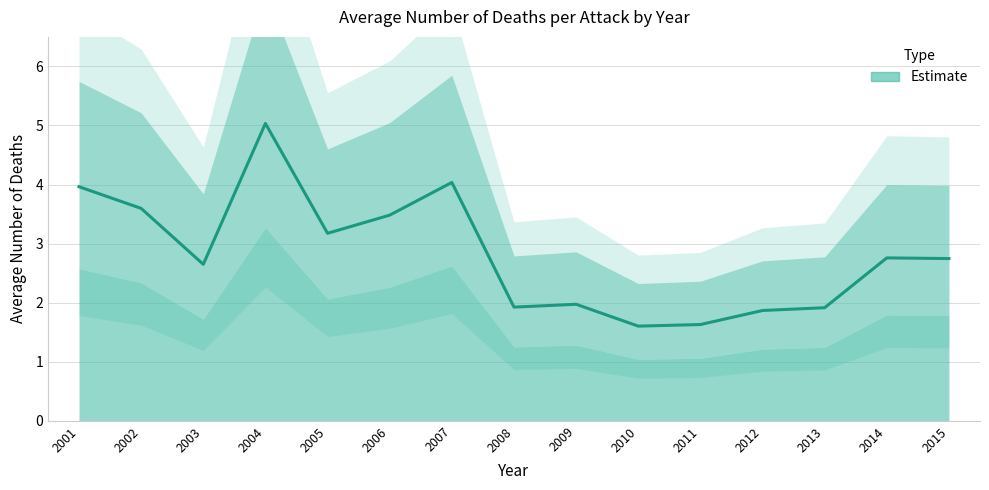

What is the value of the 14th point from the left?

2.8